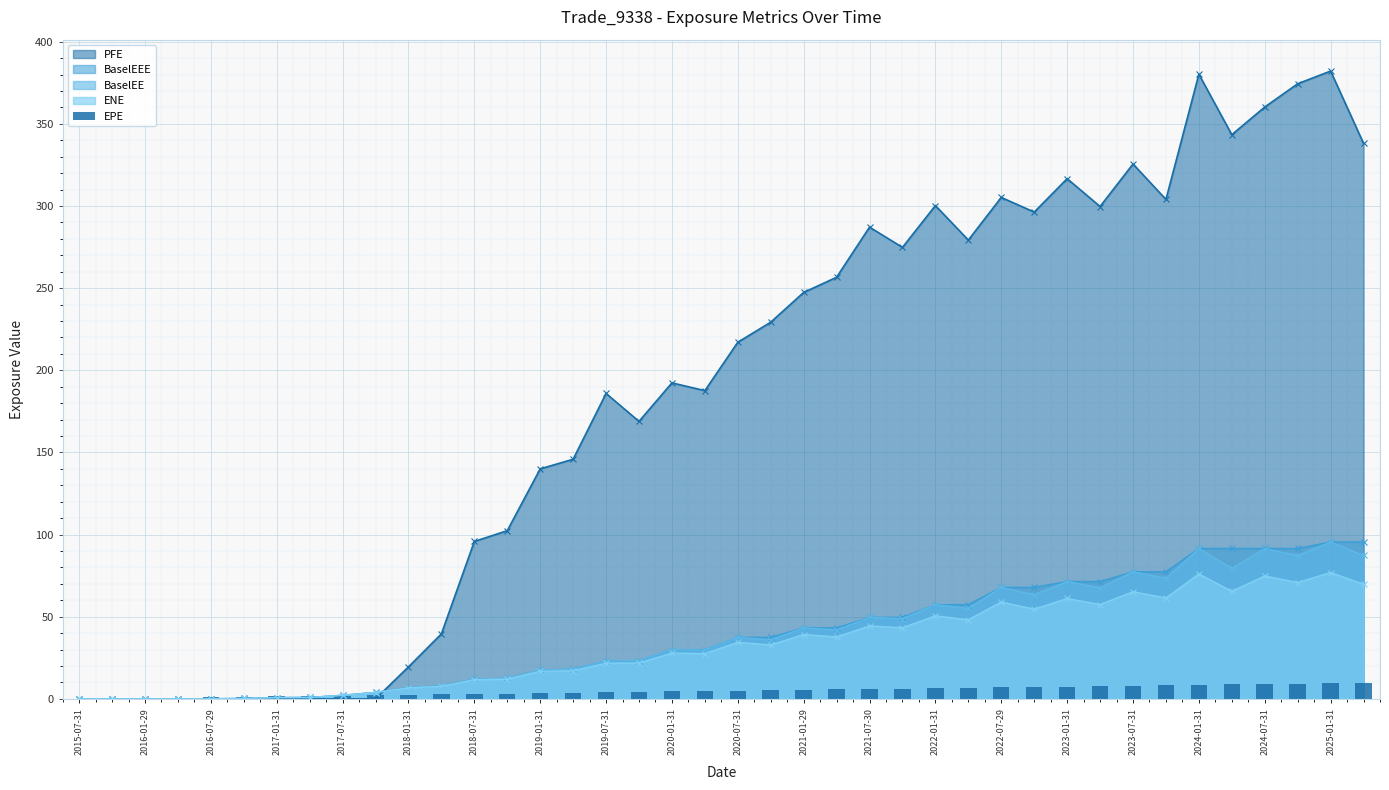

The value of BaselEEE at 2023-01-31 is 71.4. True or false?

True